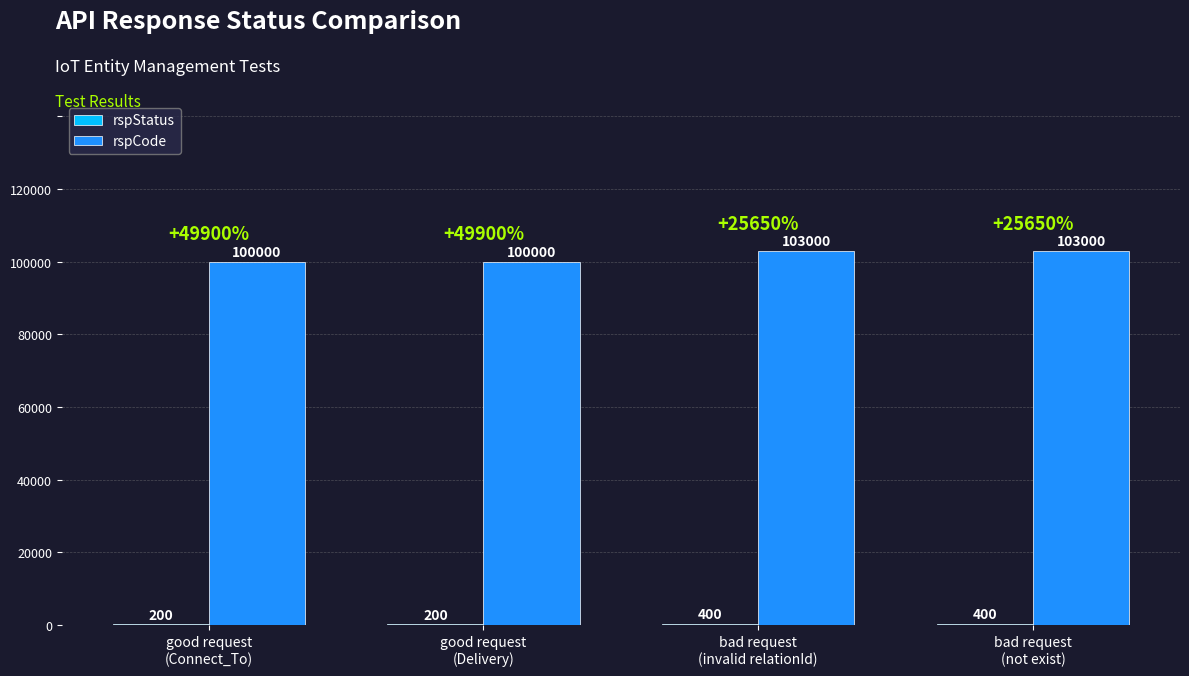

Which series has the widest spread of values?

rspCode